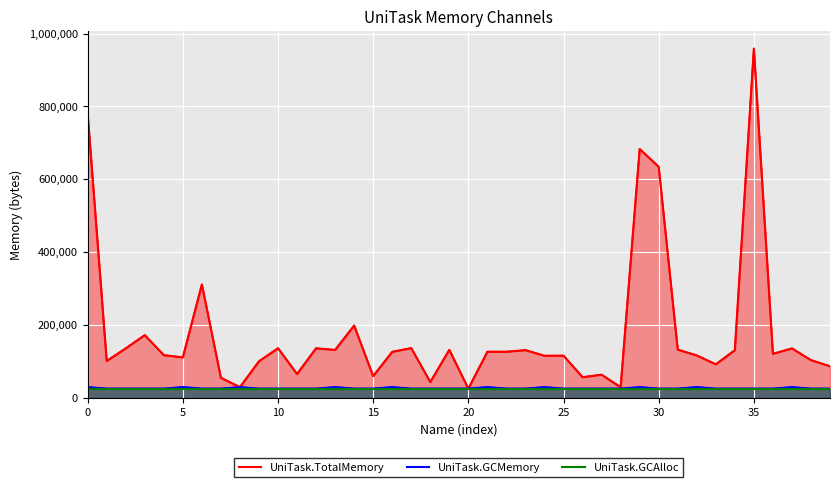

Between 9 and 17, which is larger?

17